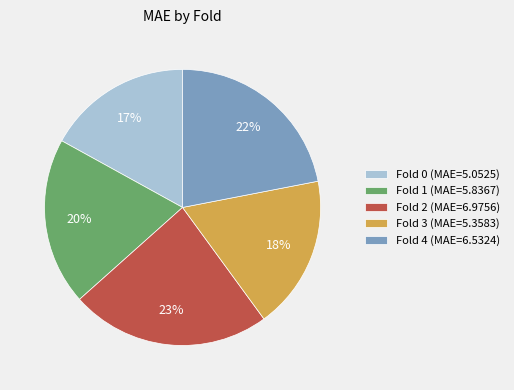

To the nearest percent, what is the difference between the largest and smallest slice percentages?

6%